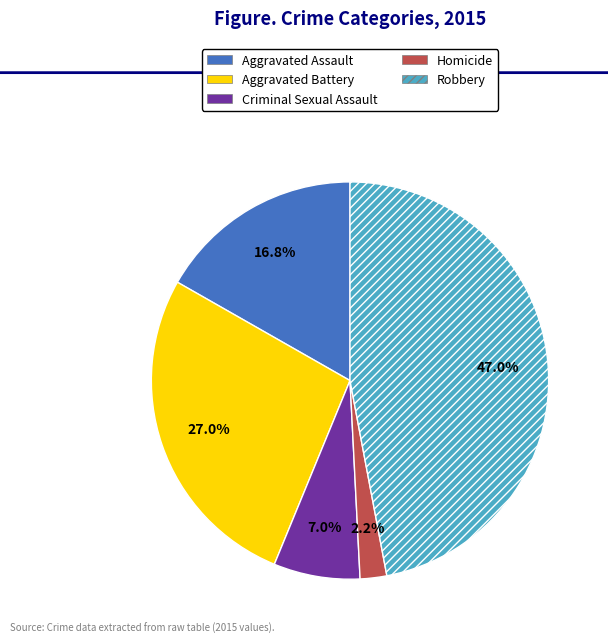

Is it true that Aggravated Assault is 29% of the pie?

False